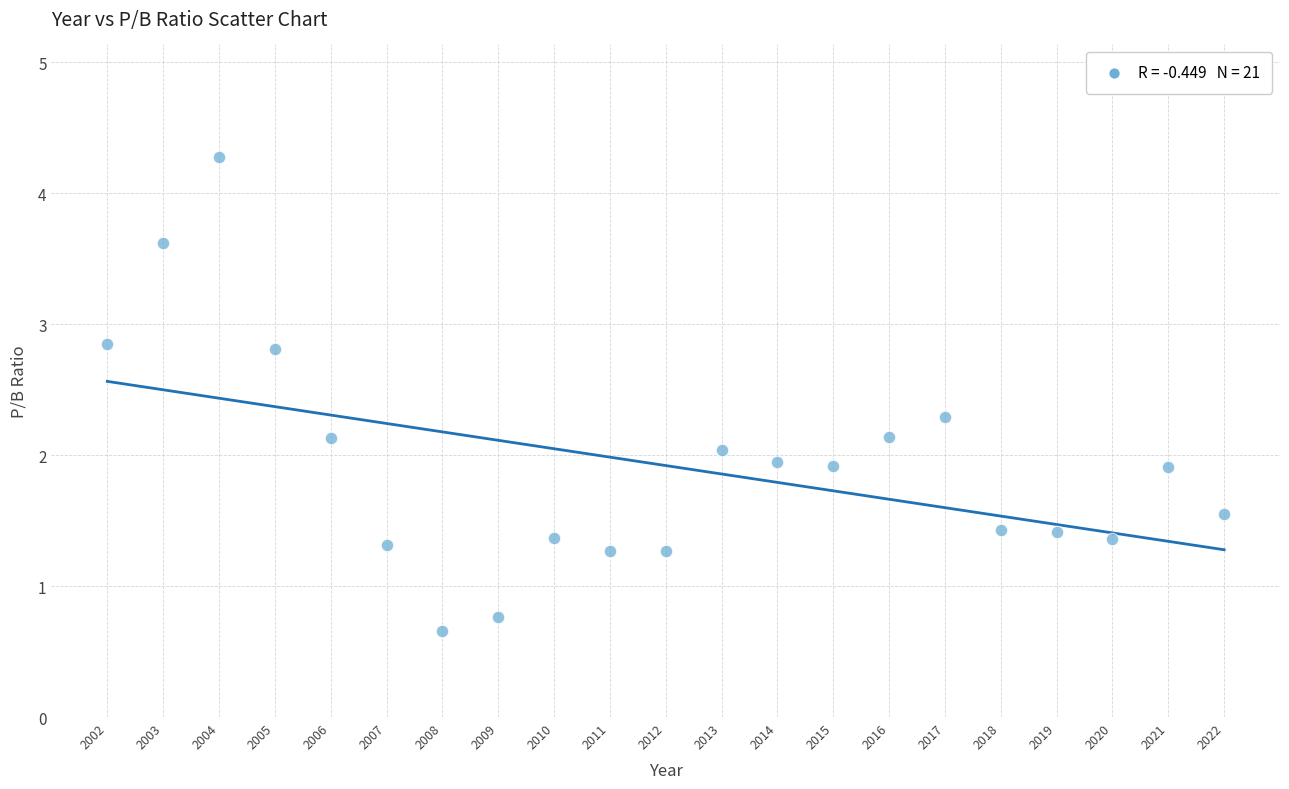

What is the range of Y values (max minus min)?

3.6